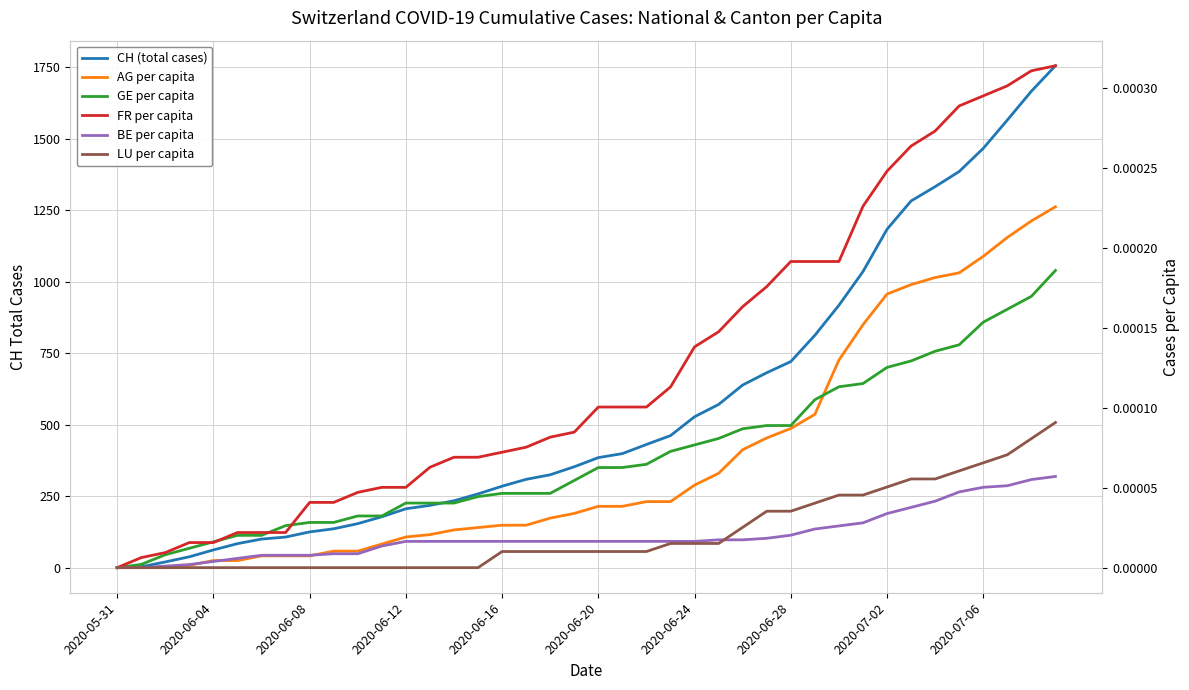

What is the label of the 15th point from the right?

25